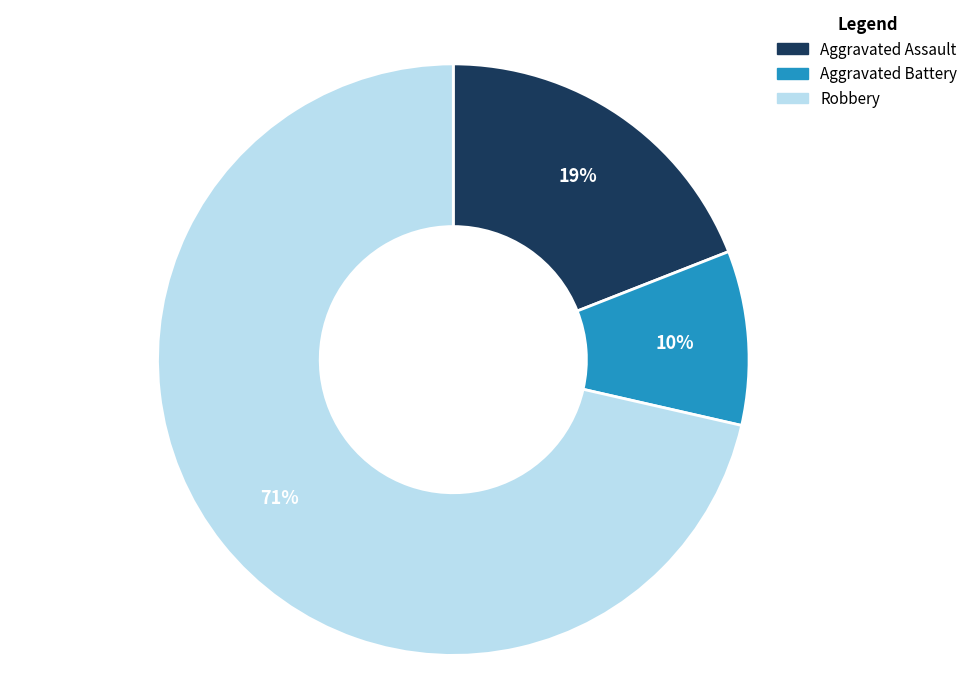

Which category has the smallest portion of the pie?

Aggravated Battery